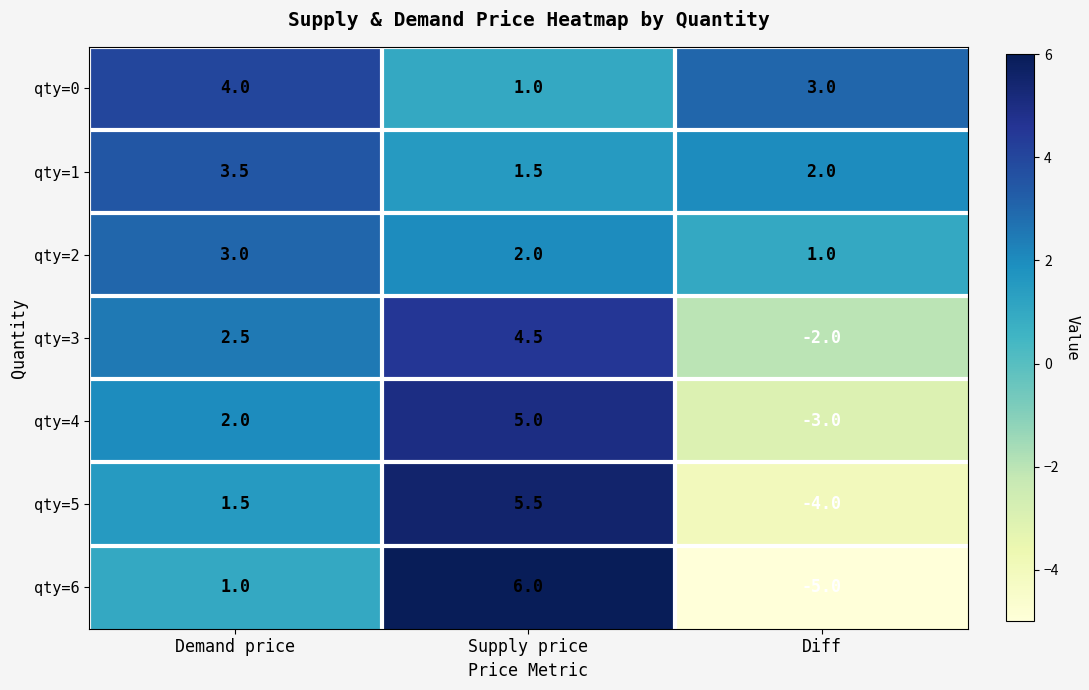

Reading right to left, list all the values displayed in this chart.

qty=0: 3.0	1.0	4.0
qty=1: 2.0	1.5	3.5
qty=2: 1.0	2.0	3.0
qty=3: -2.0	4.5	2.5
qty=4: -3.0	5.0	2.0
qty=5: -4.0	5.5	1.5
qty=6: -5.0	6.0	1.0